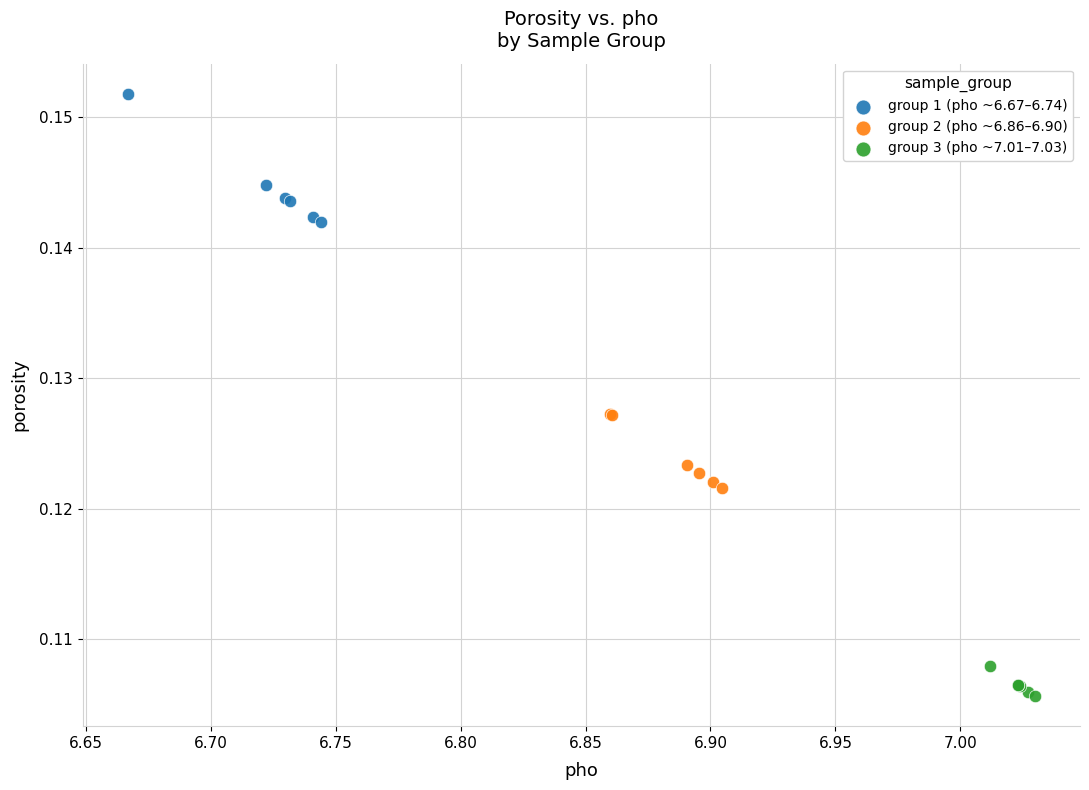

Which series has the largest Y range (max minus min)?

group 1 (pho ~6.67–6.74)